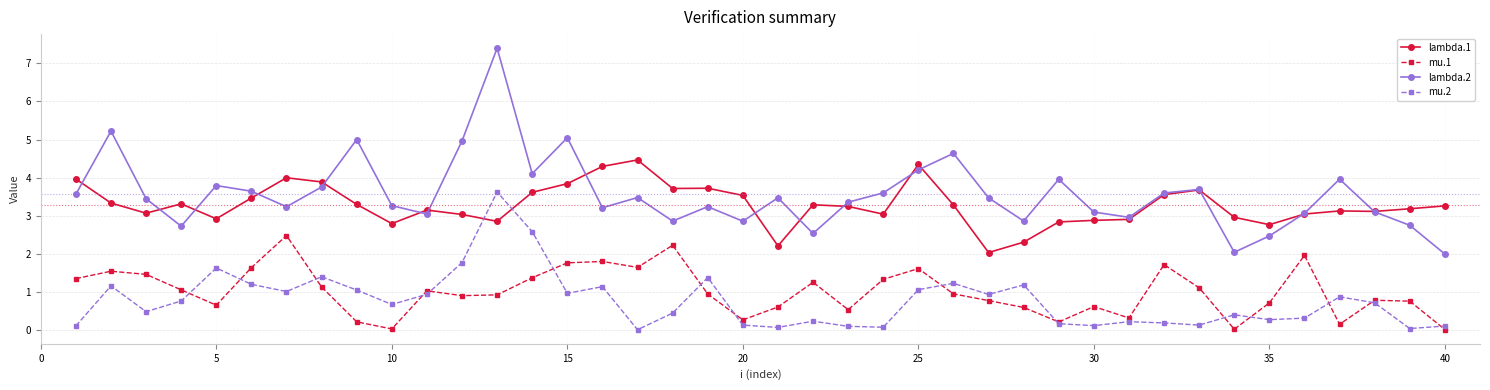

Rank the series by their maximum value, from lowest to highest.

mu.1, mu.2, lambda.1, lambda.2